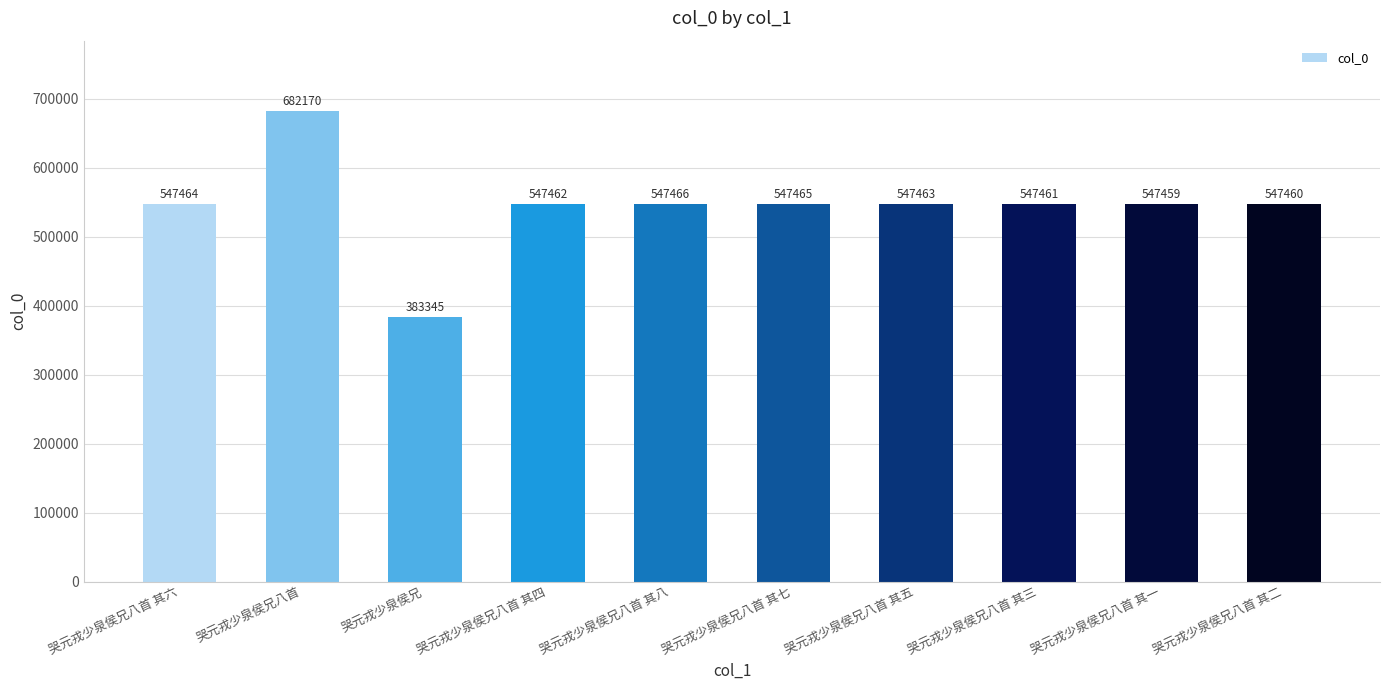

Where does the data first go above 547463?

哭元戎少泉侯兄八首 其六